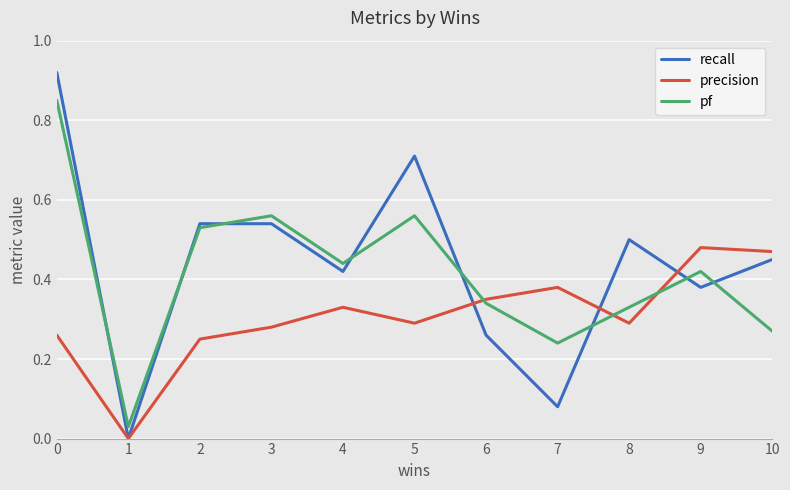

Rank the series by their average value, from highest to lowest.

recall, pf, precision